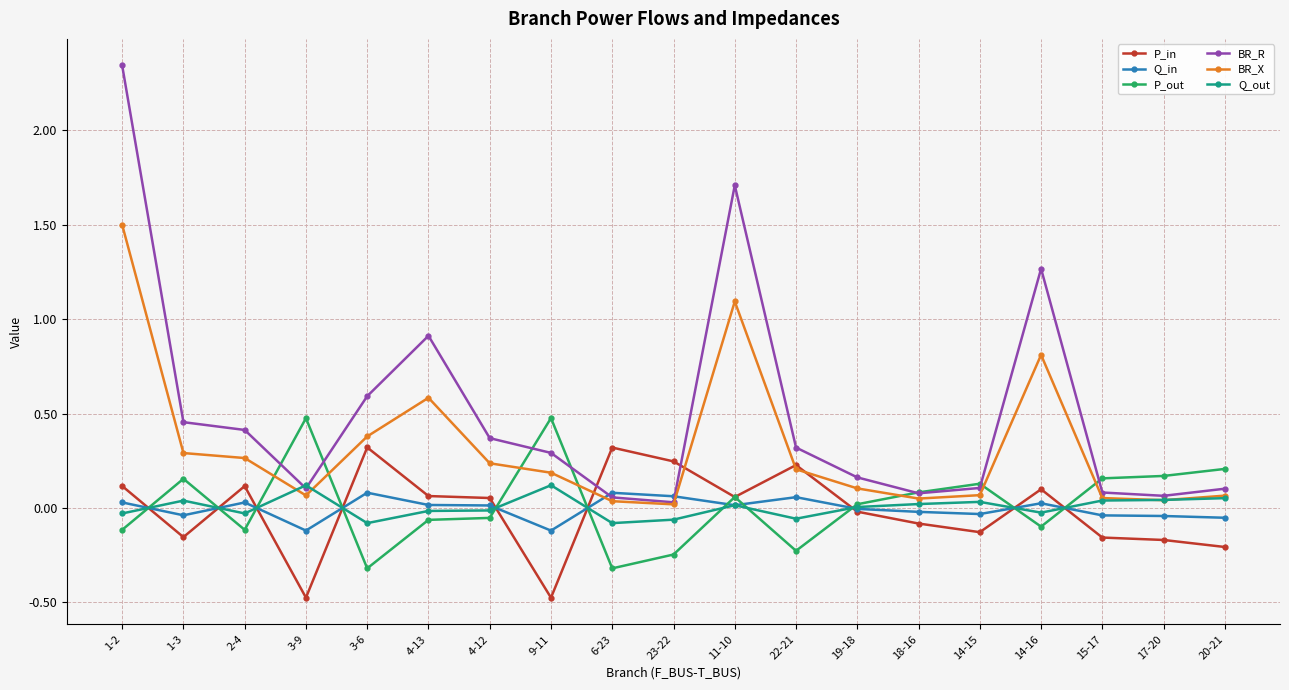

At 1-2, list the series in order from largest to smallest.

BR_R, BR_X, P_in, Q_in, Q_out, P_out